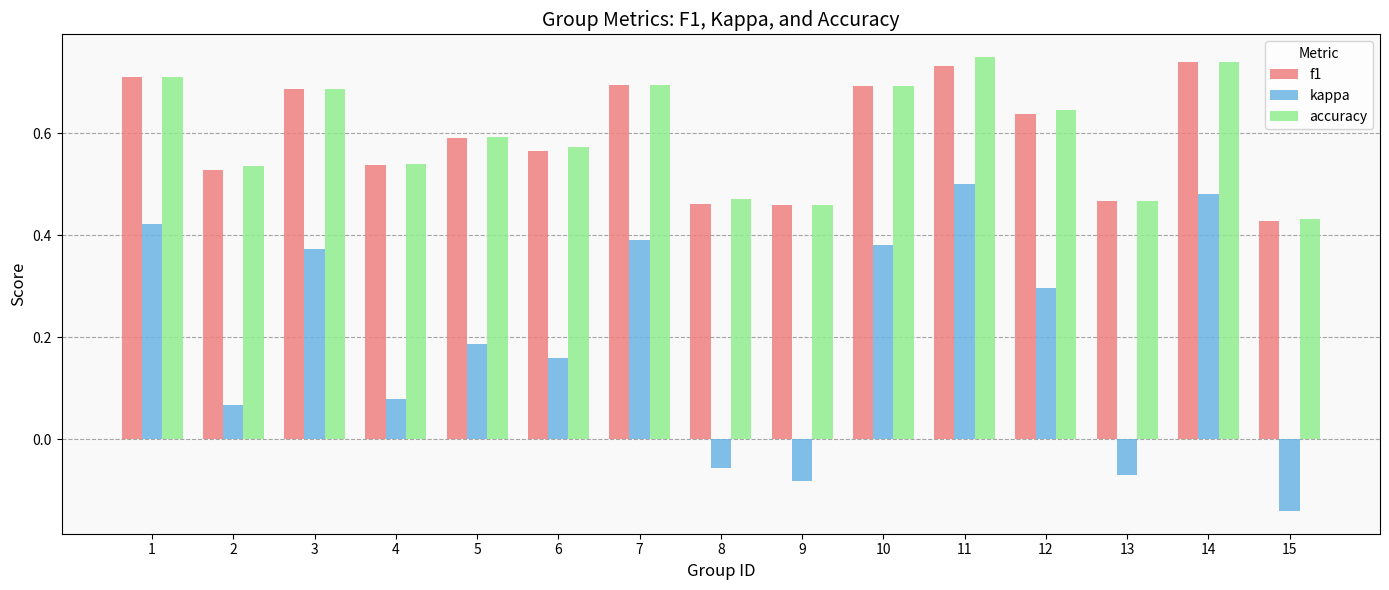

How many categories are shown in the chart?

15